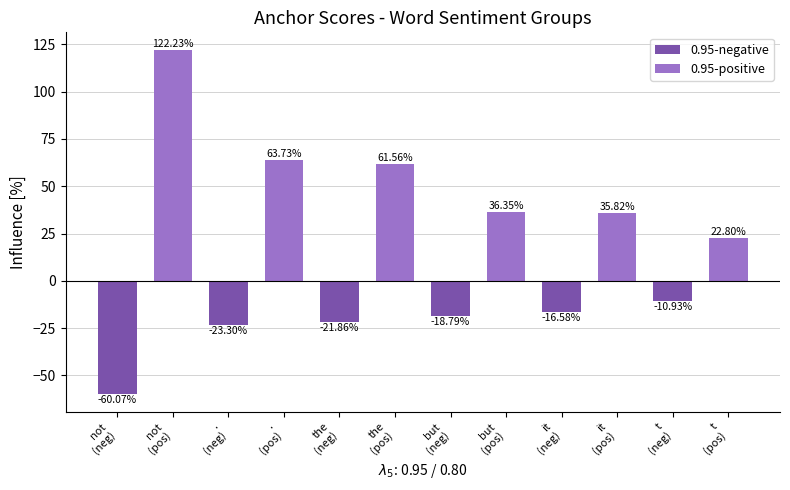

List the labels in order of value, largest first.

not
(pos), .
(pos), the
(pos), but
(pos), it
(pos), t
(pos), t
(neg), it
(neg), but
(neg), the
(neg), .
(neg), not
(neg)